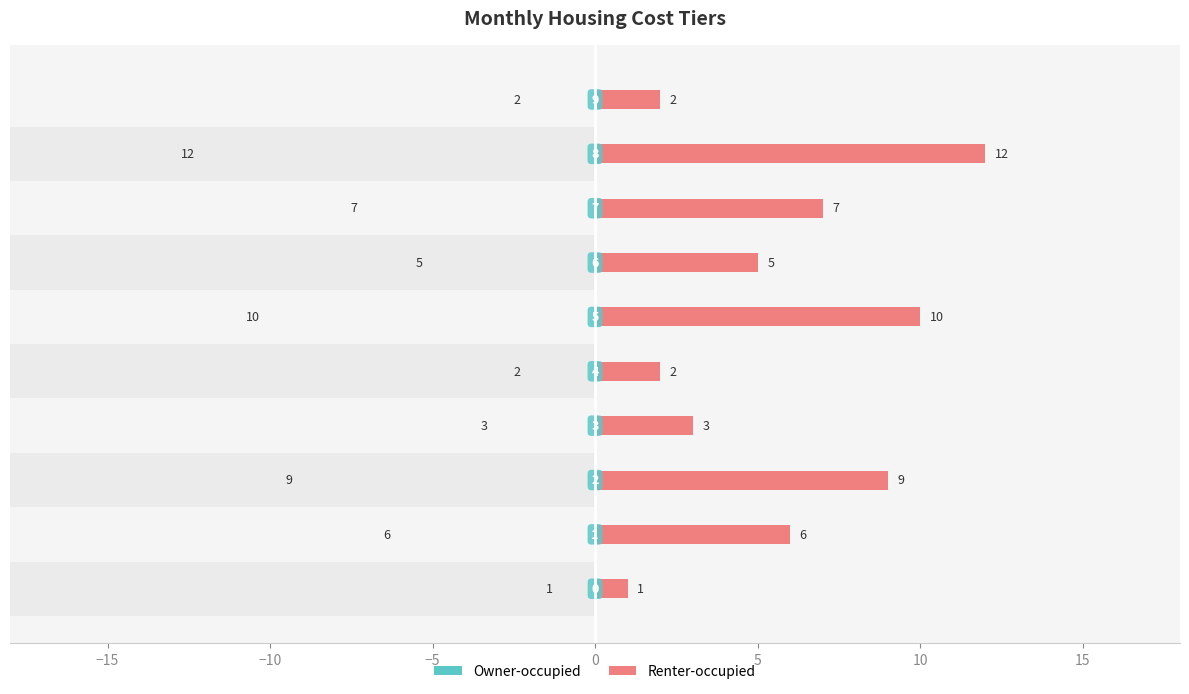

Does the chart contain any negative values?

No